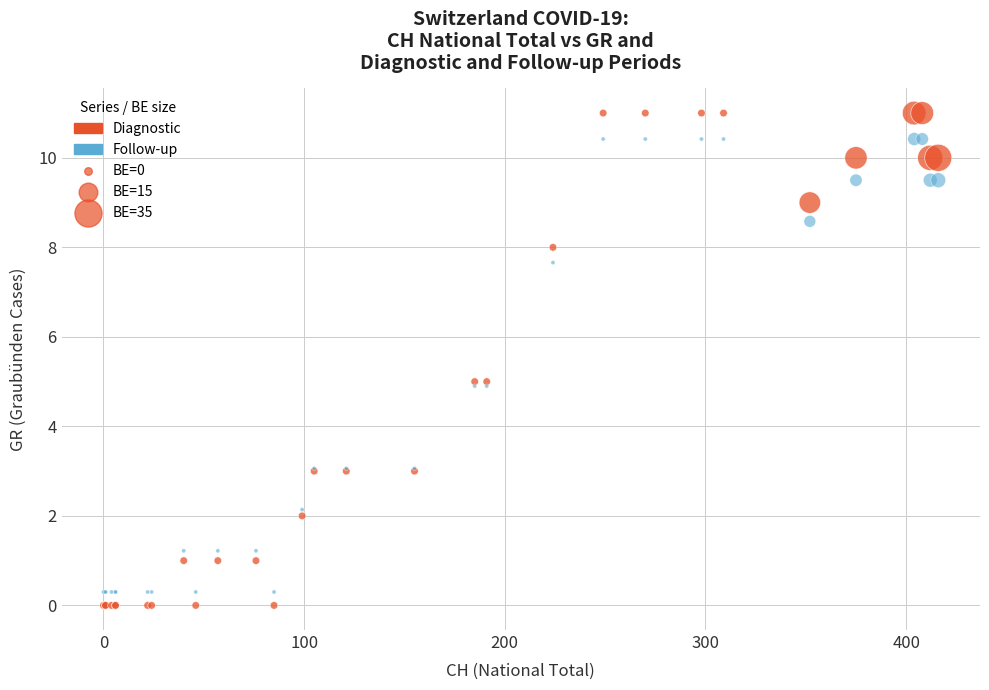

Which series reaches the maximum Y coordinate?

Diagnostic